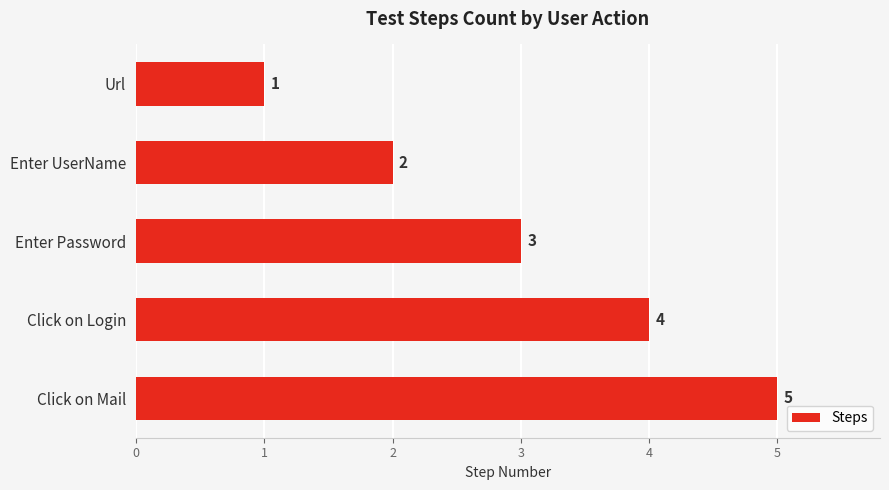

What is the difference between the maximum and second lowest values?

3